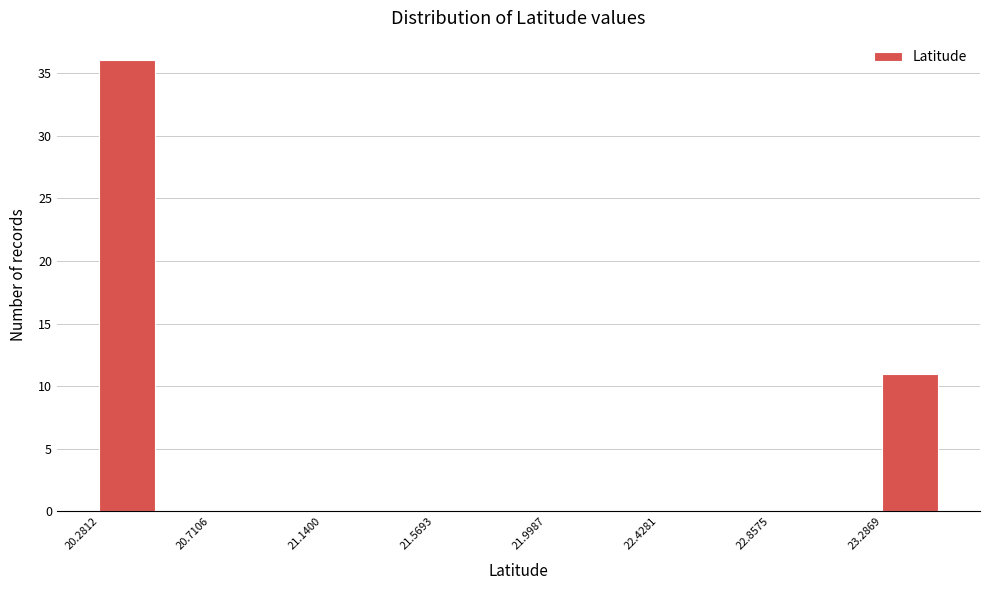

What is the height of the bar covering 23.30 to 23.50 on the x-axis? Neither the bar edges nor the heights are printed on the chart, so give them approximately, as read against the axes.

11